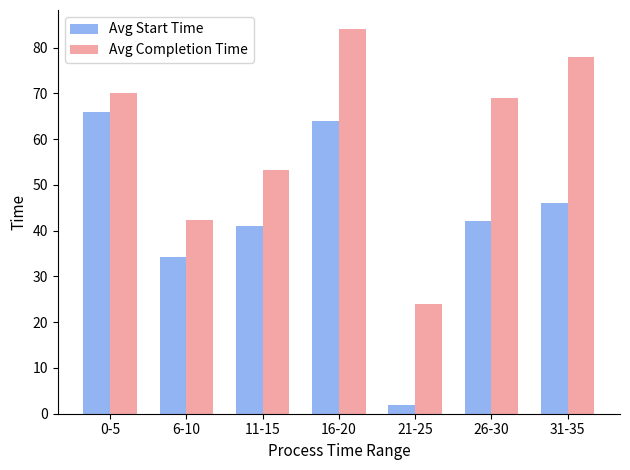

At how many categories does at least one series exceed 61?

4